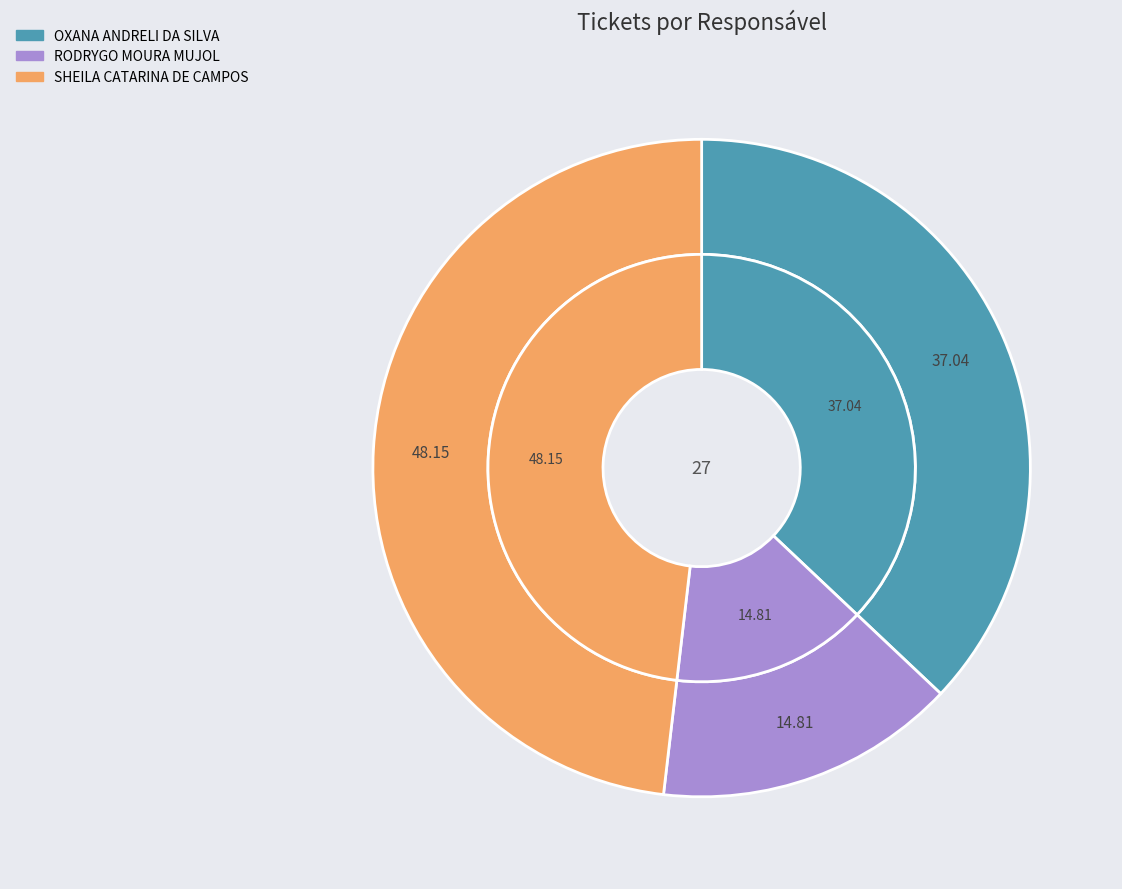

Which category has the biggest portion of the pie?

SHEILA CATARINA DE CAMPOS